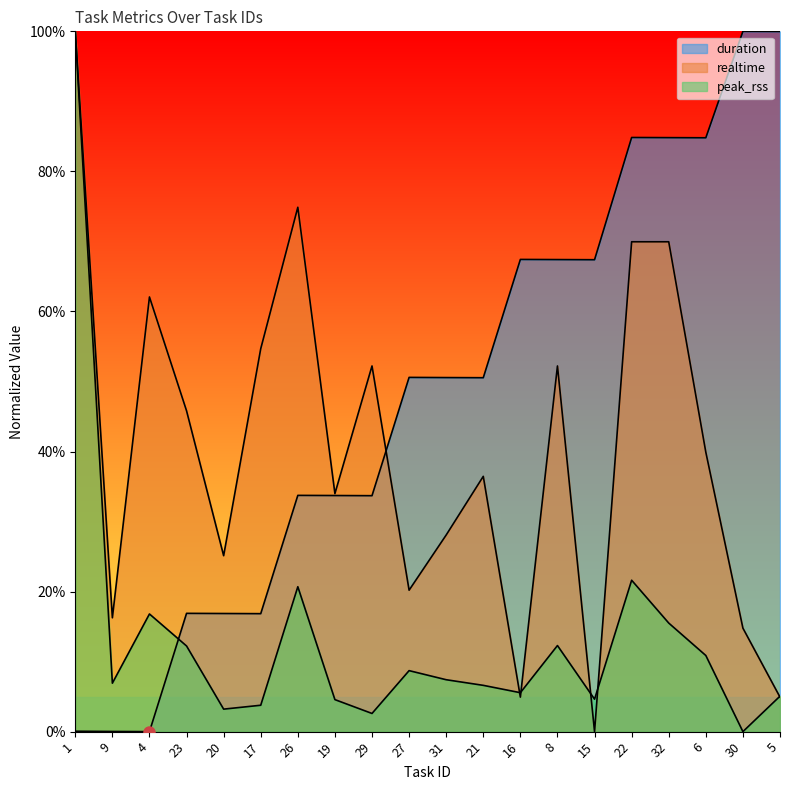

At which label does peak_rss reach its minimum?

30